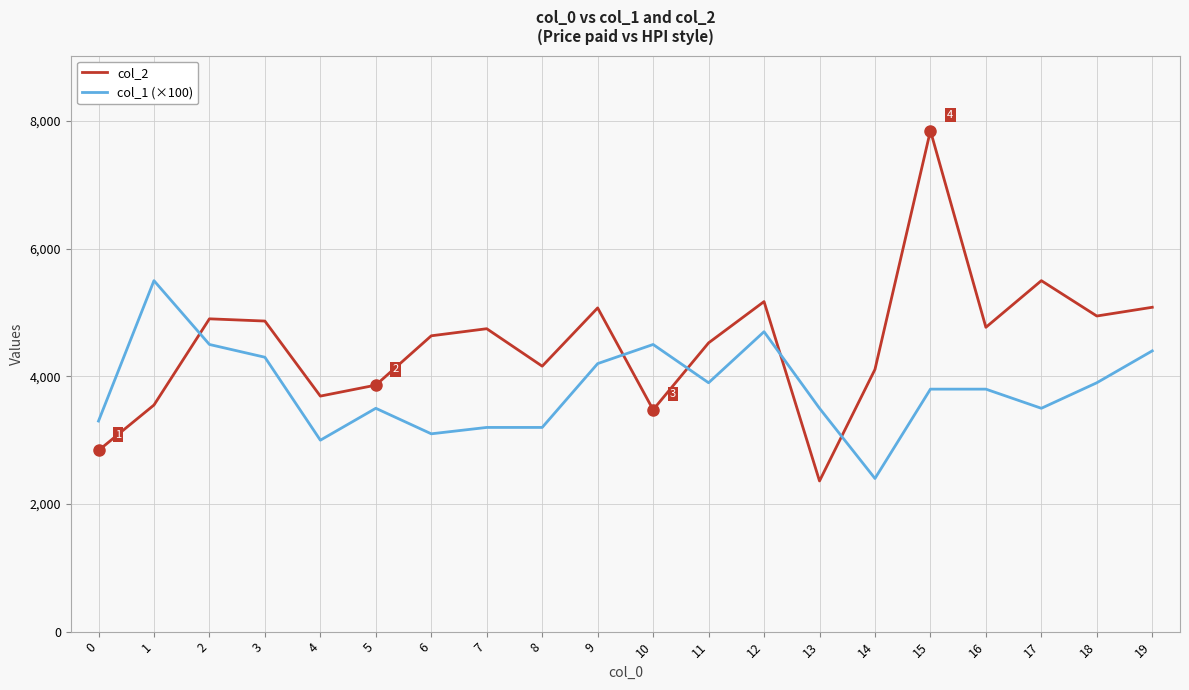

The value of col_2 at 3 is 6522. True or false?

False